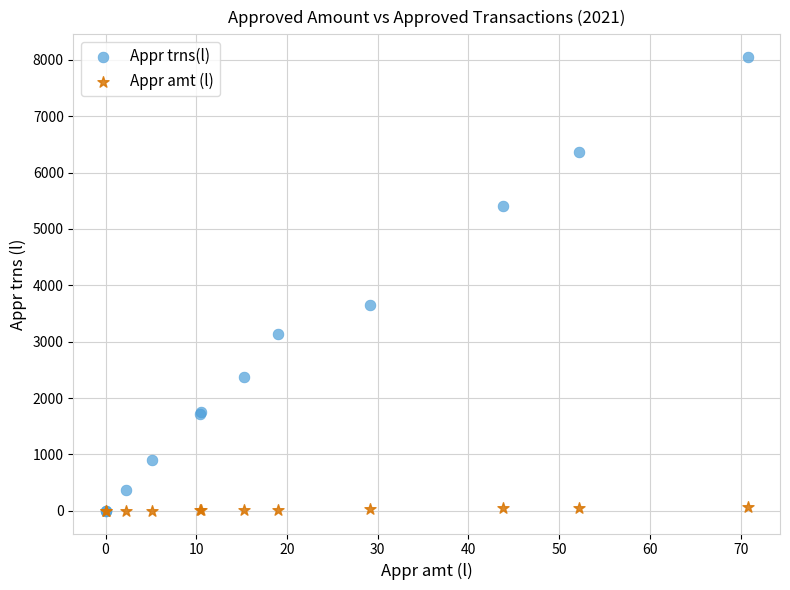

In the Appr trns(l) series, what Y value is closest to 4025?

3653.0